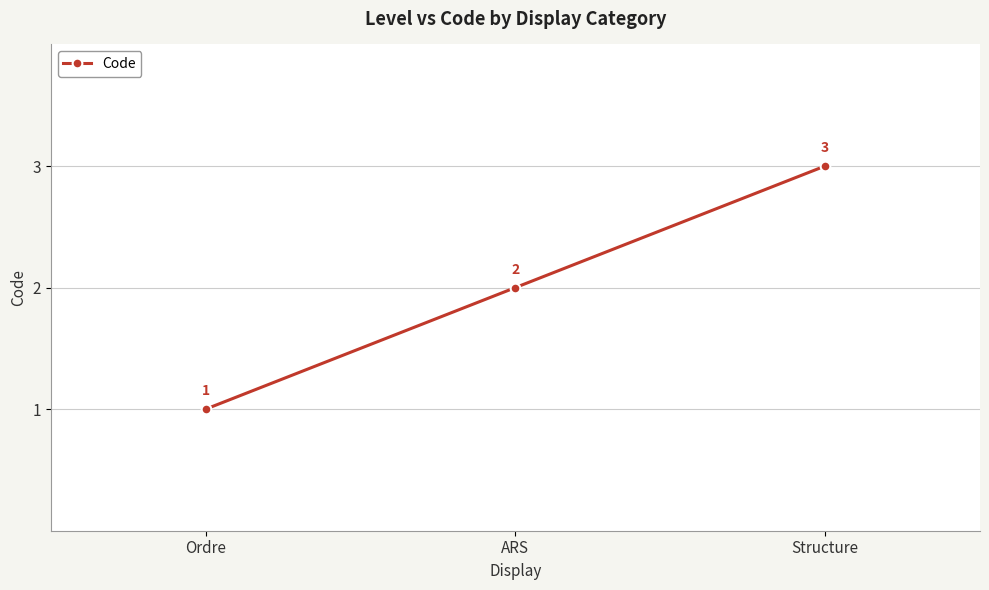

What is the maximum value shown in the chart?

3